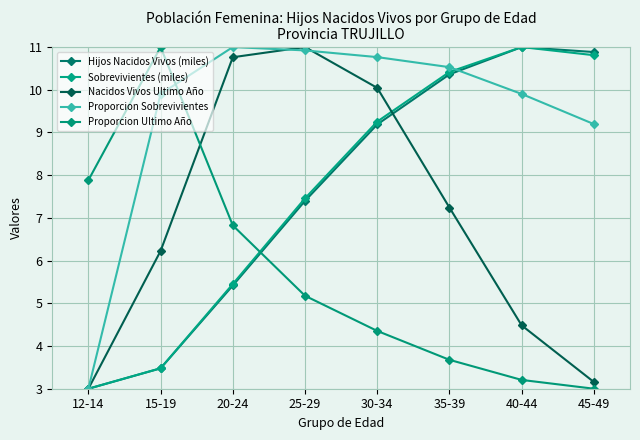

True or false: Proporcion Ultimo Año has more than 1 points higher than both neighbors.

False